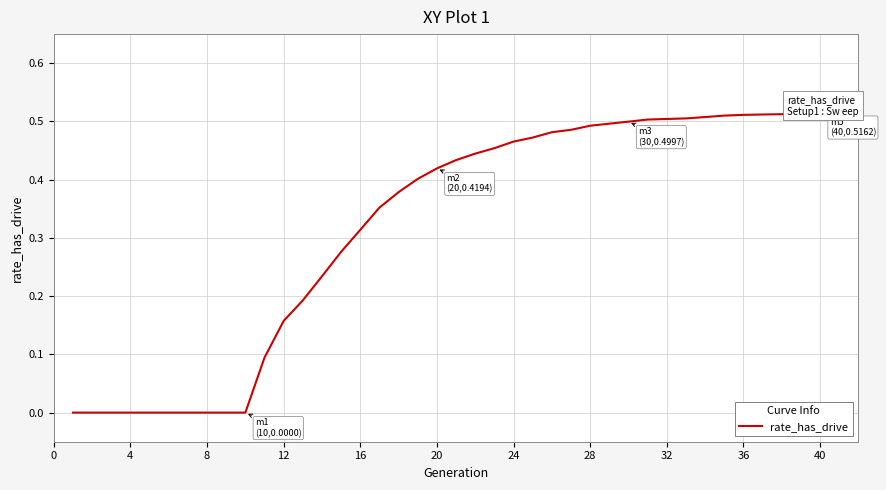

What is the average value?

0.3